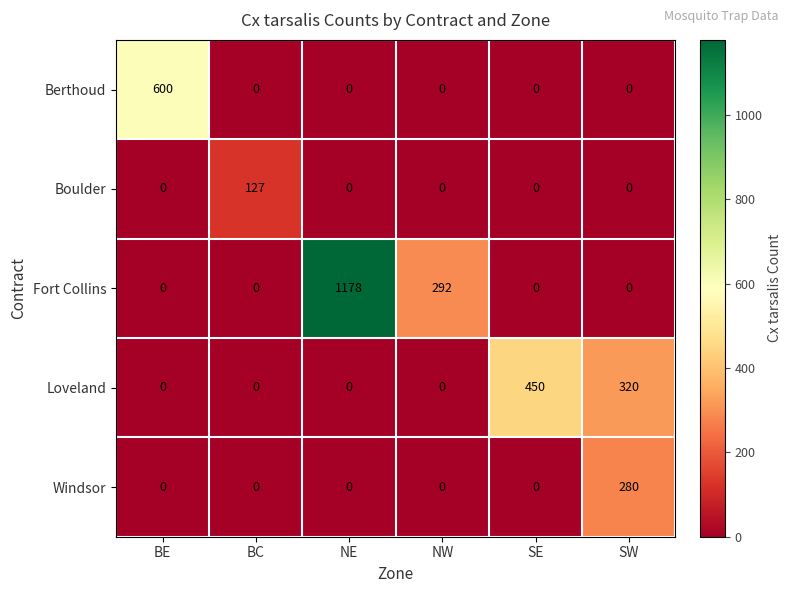

Reading left to right, what are all the values shown in this chart?

Berthoud: 600	0	0	0	0	0
Boulder: 0	127	0	0	0	0
Fort Collins: 0	0	1178	292	0	0
Loveland: 0	0	0	0	450	320
Windsor: 0	0	0	0	0	280